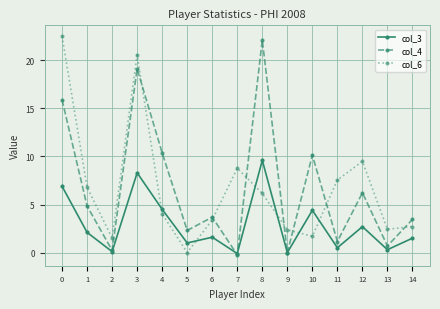

Does the chart have visible grid lines?

Yes